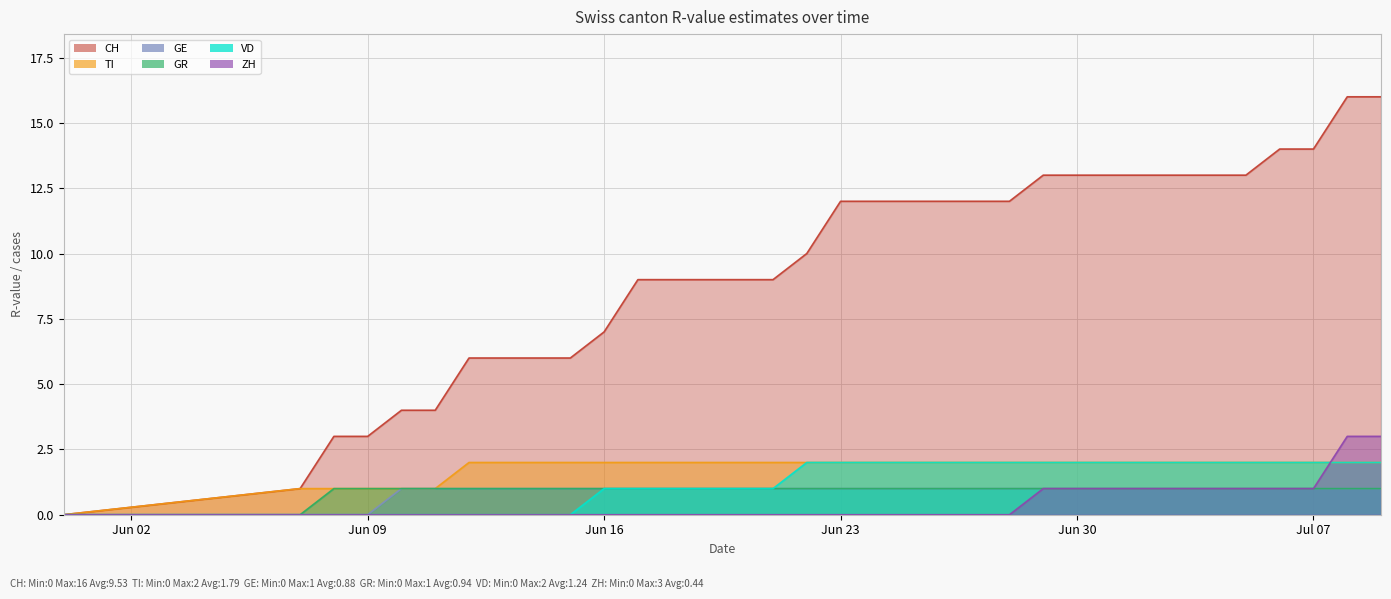

What is the total value across all series at Jun 09?

5